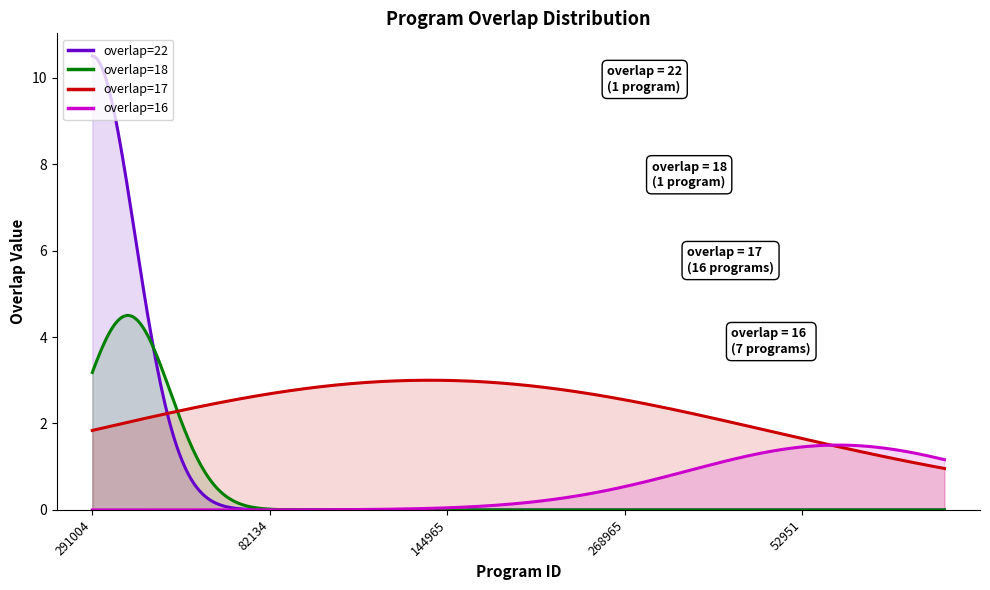

True or false: the data has more than 1 interior local peaks.

False